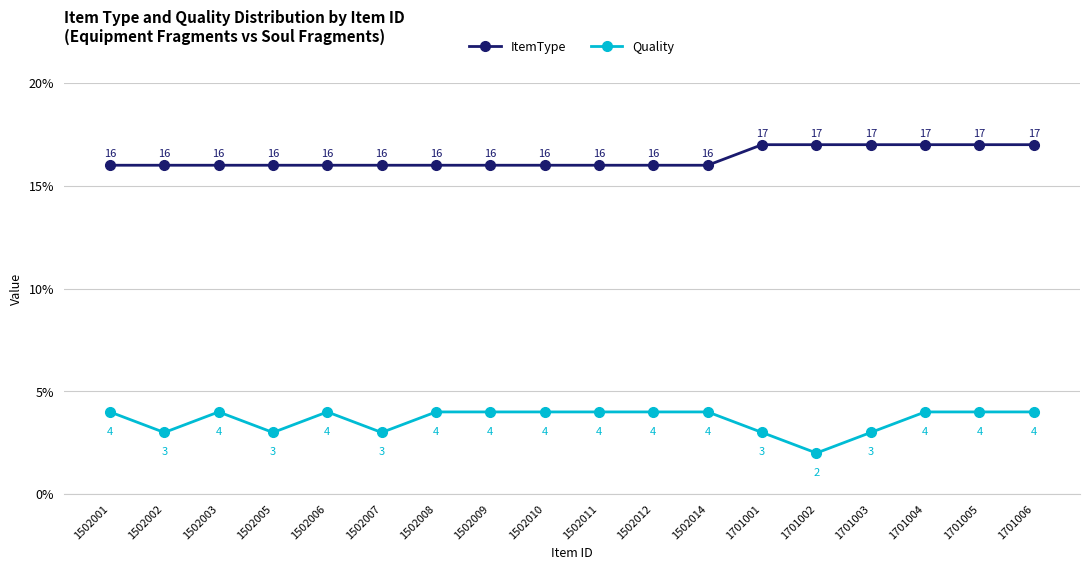

True or false: Quality has a value of 4 at 1502001.

True